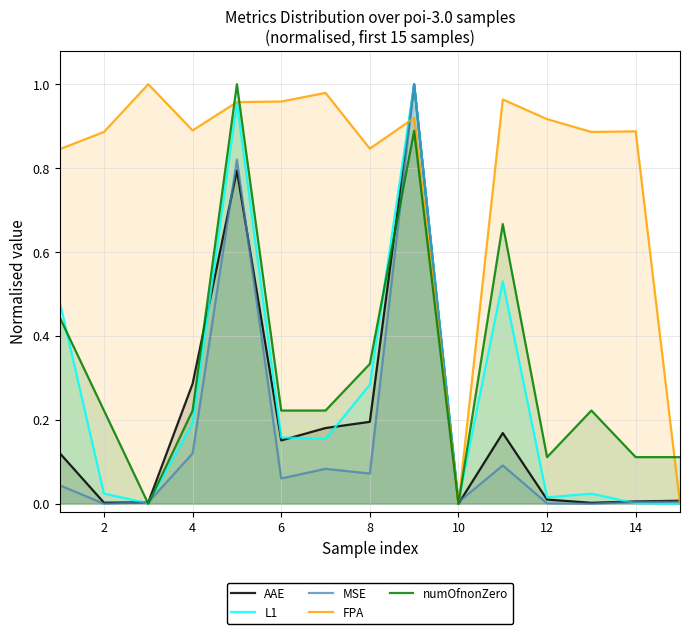

The value of numOfnonZero at 14 is 0.2. True or false?

False